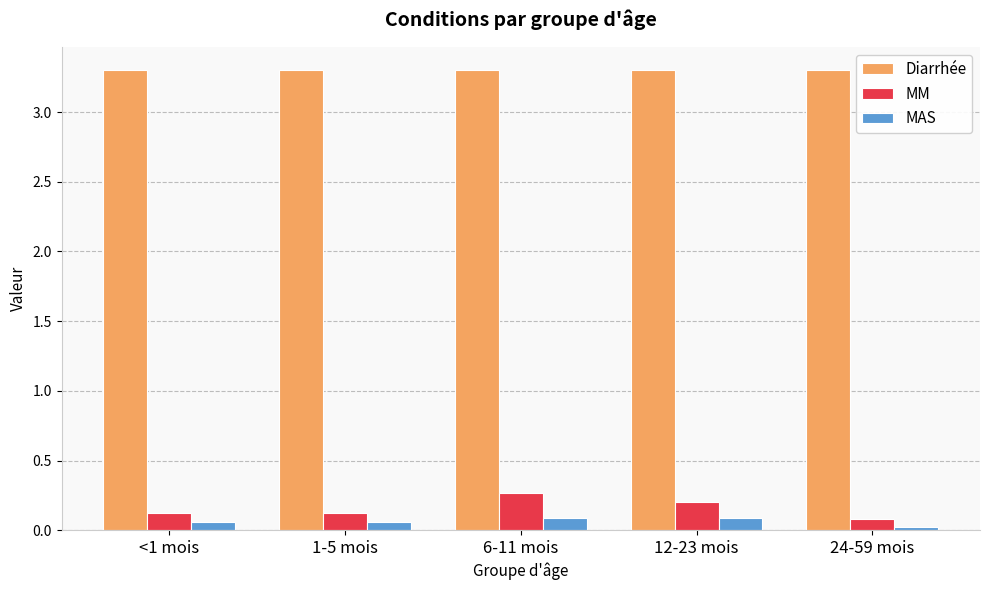

At how many categories does at least one series exceed 0?

5